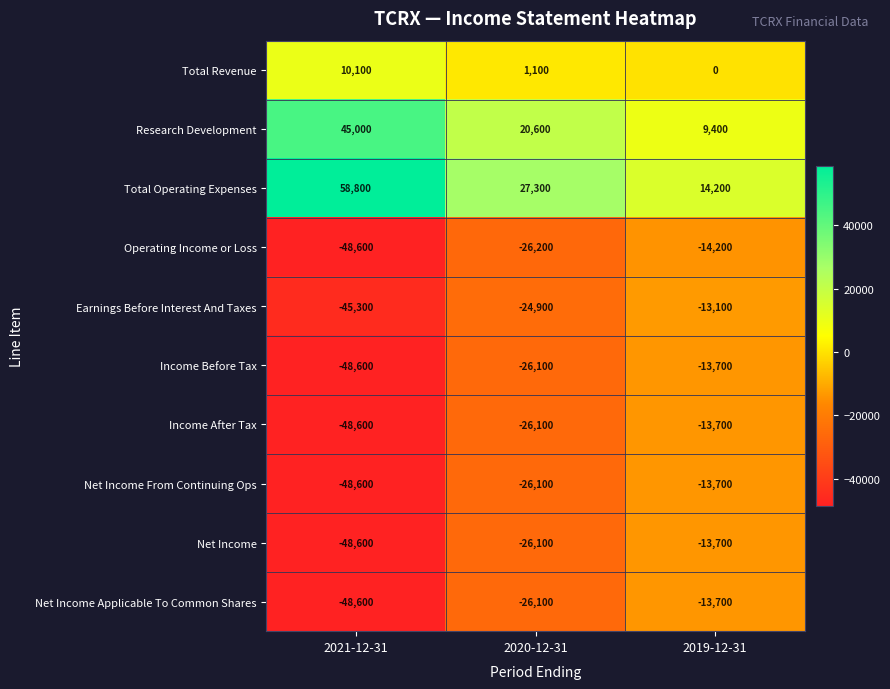

Count the number of data series in this chart.

10